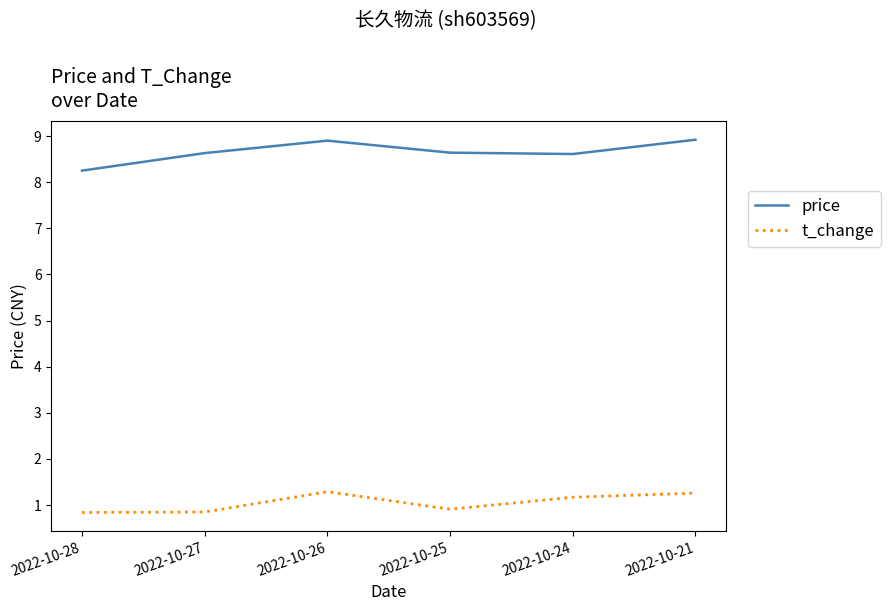

What is the maximum value for price?

8.9